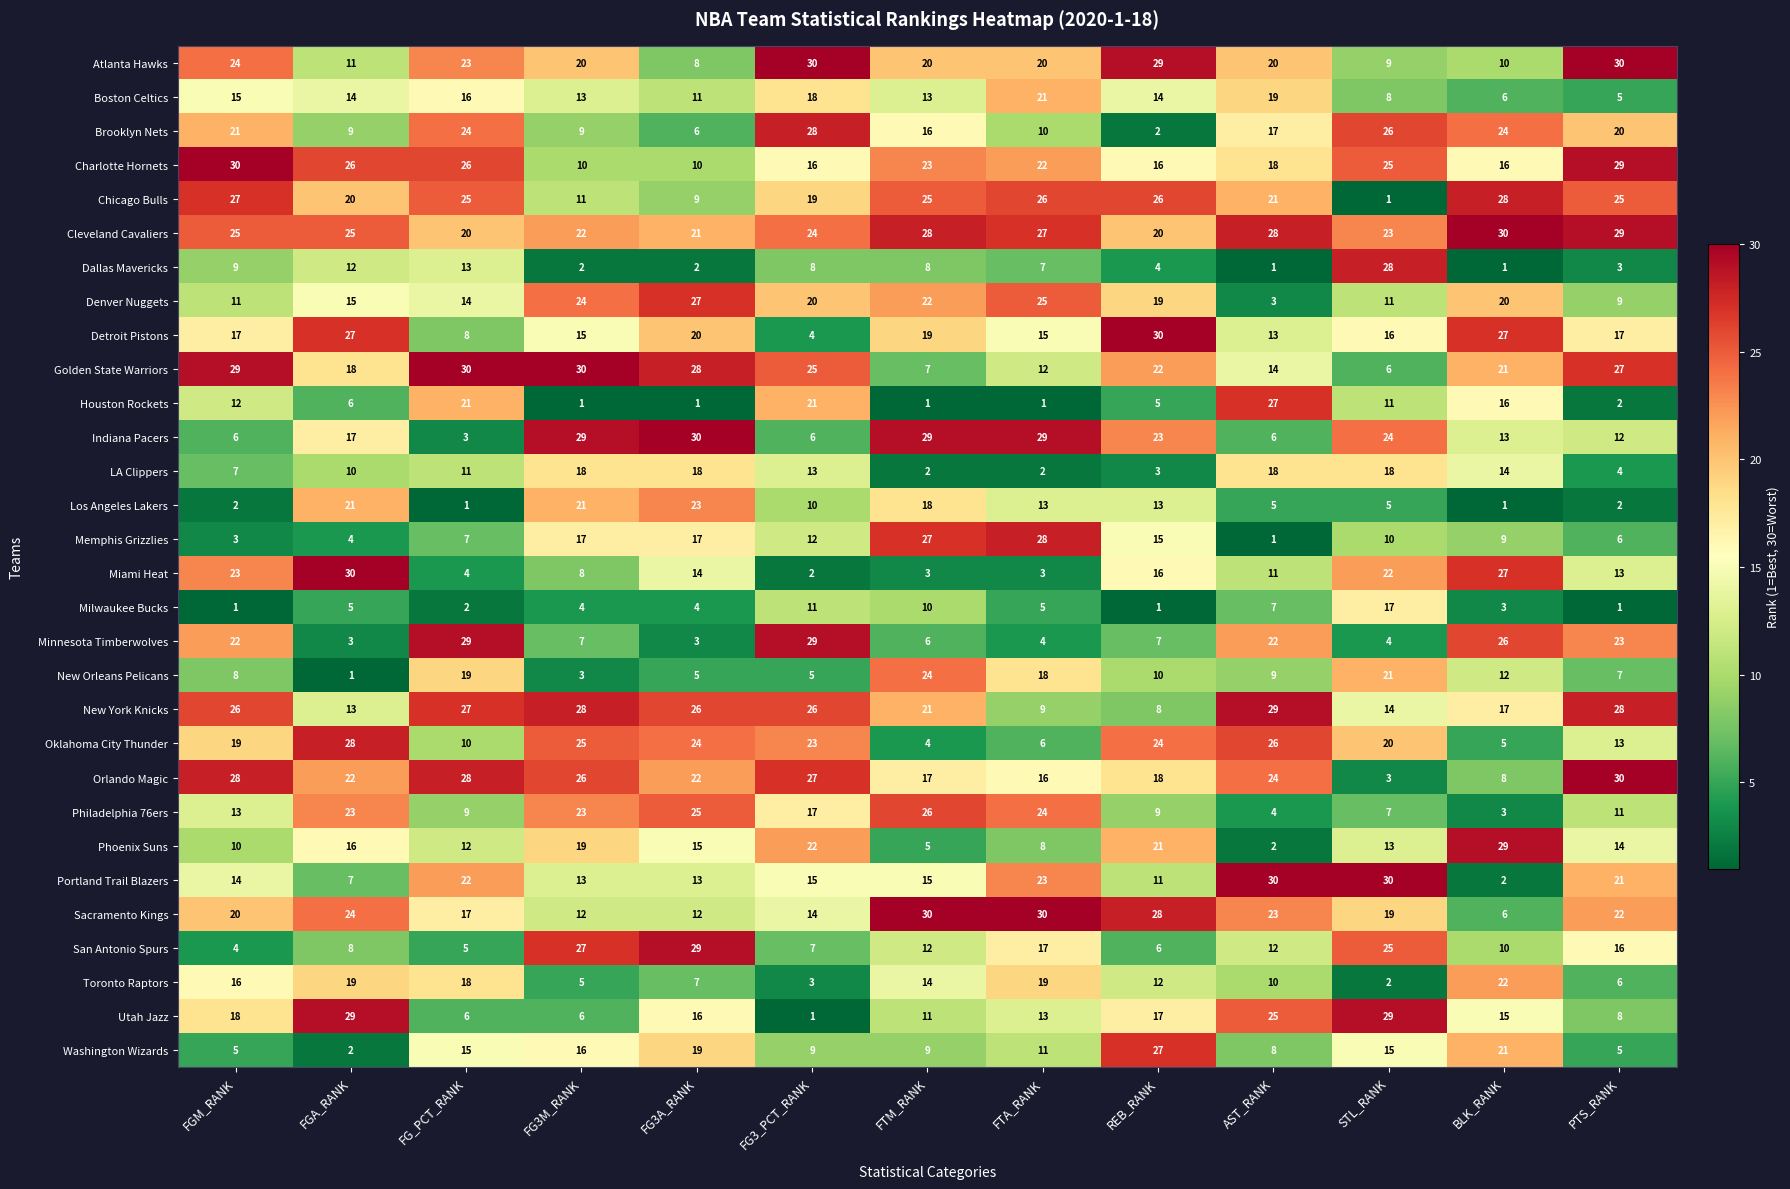

At which label does Oklahoma City Thunder first exceed 20?

FGA_RANK